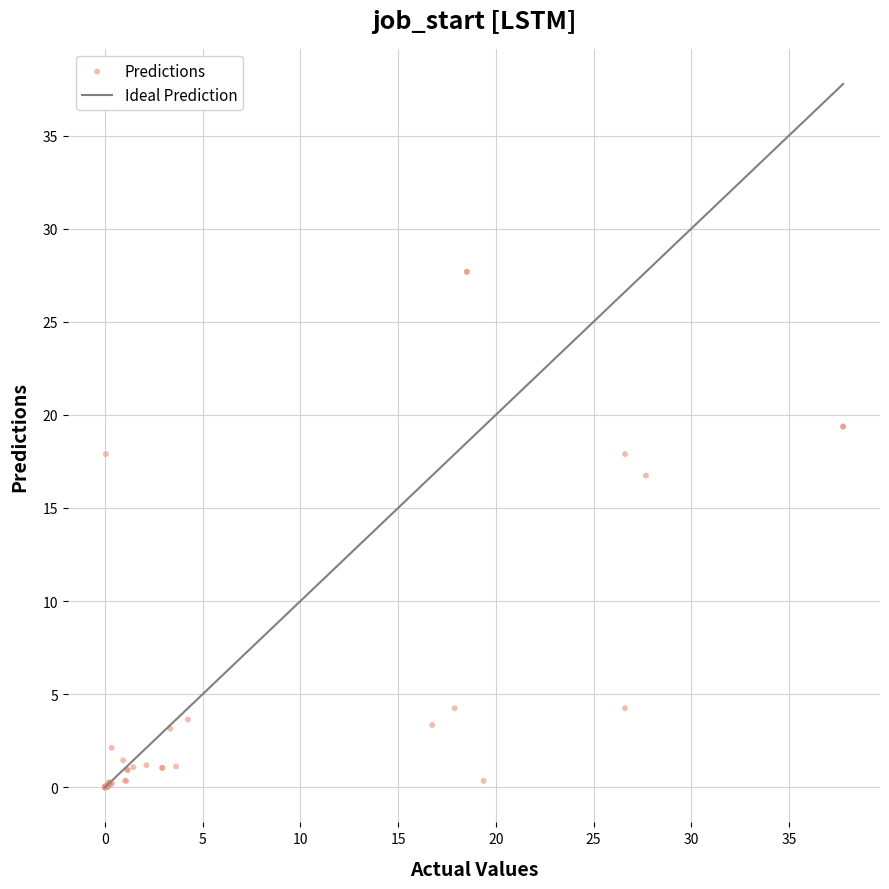

What Y value in the scatter plot is closest to 13?

16.7